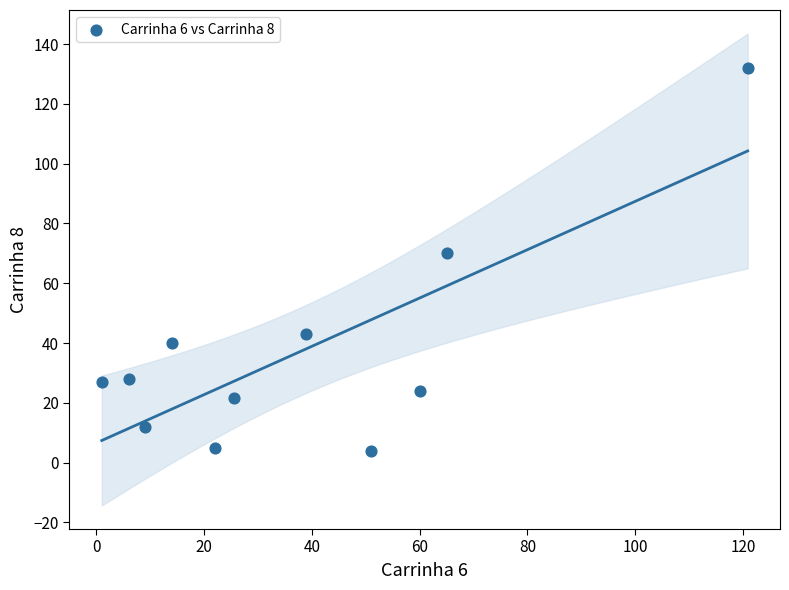

What is the average Y value?

37.0